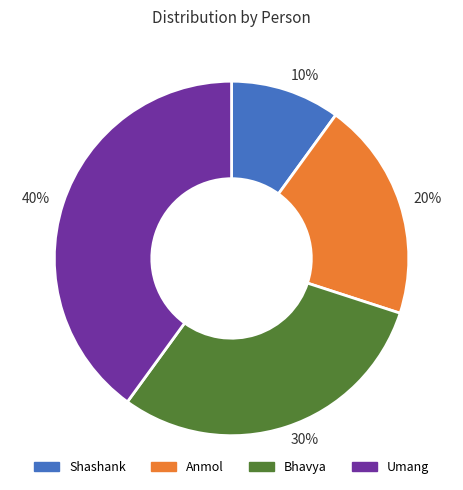

What is the smallest slice in the pie chart?

10%